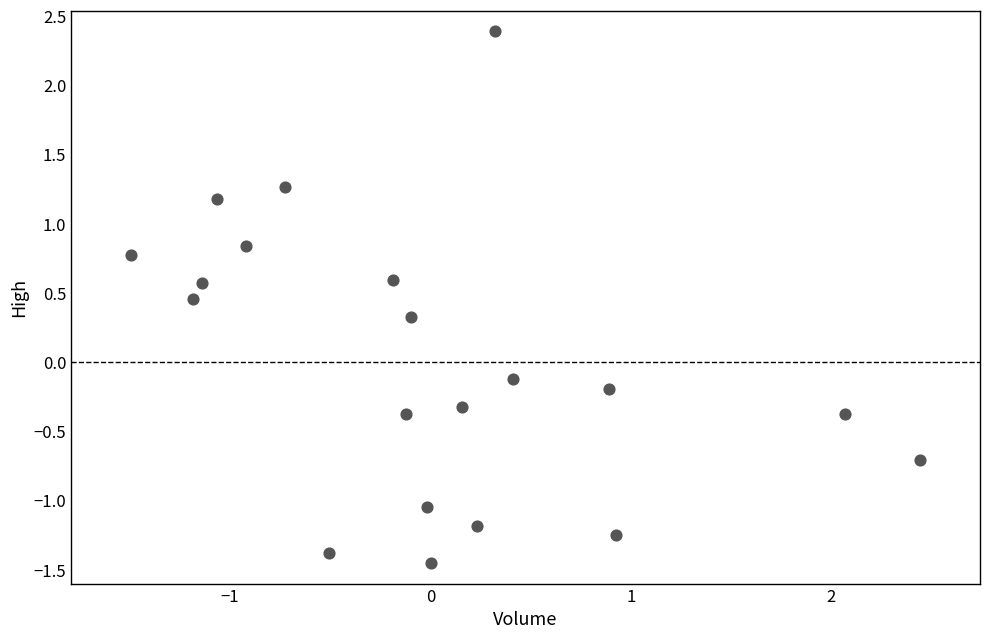

What is the range of X values (max minus min)?

3.9